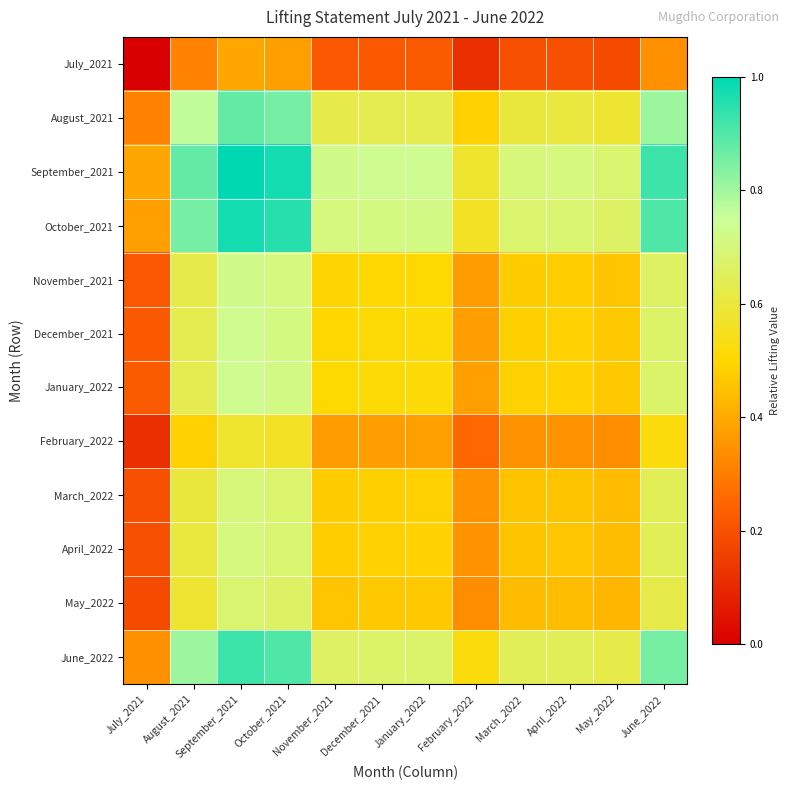

Reading left to right, list all the values displayed in this chart.

July_2021: July_2021=0.0	August_2021=0.3	September_2021=0.4	October_2021=0.4	November_2021=0.2	December_2021=0.2	January_2022=0.2	February_2022=0.1	March_2022=0.2	April_2022=0.2	May_2022=0.2	June_2022=0.3
August_2021: July_2021=0.3	August_2021=0.8	September_2021=0.9	October_2021=0.9	November_2021=0.6	December_2021=0.6	January_2022=0.6	February_2022=0.5	March_2022=0.6	April_2022=0.6	May_2022=0.6	June_2022=0.8
September_2021: July_2021=0.4	August_2021=0.9	September_2021=1.0	October_2021=1.0	November_2021=0.7	December_2021=0.7	January_2022=0.7	February_2022=0.6	March_2022=0.7	April_2022=0.7	May_2022=0.7	June_2022=0.9
October_2021: July_2021=0.4	August_2021=0.9	September_2021=1.0	October_2021=1.0	November_2021=0.7	December_2021=0.7	January_2022=0.7	February_2022=0.6	March_2022=0.7	April_2022=0.7	May_2022=0.7	June_2022=0.9
November_2021: July_2021=0.2	August_2021=0.6	September_2021=0.7	October_2021=0.7	November_2021=0.5	December_2021=0.5	January_2022=0.5	February_2022=0.4	March_2022=0.5	April_2022=0.5	May_2022=0.5	June_2022=0.7
December_2021: July_2021=0.2	August_2021=0.6	September_2021=0.7	October_2021=0.7	November_2021=0.5	December_2021=0.5	January_2022=0.5	February_2022=0.4	March_2022=0.5	April_2022=0.5	May_2022=0.5	June_2022=0.7
January_2022: July_2021=0.2	August_2021=0.6	September_2021=0.7	October_2021=0.7	November_2021=0.5	December_2021=0.5	January_2022=0.5	February_2022=0.4	March_2022=0.5	April_2022=0.5	May_2022=0.5	June_2022=0.7
February_2022: July_2021=0.1	August_2021=0.5	September_2021=0.6	October_2021=0.6	November_2021=0.4	December_2021=0.4	January_2022=0.4	February_2022=0.3	March_2022=0.4	April_2022=0.4	May_2022=0.3	June_2022=0.5
March_2022: July_2021=0.2	August_2021=0.6	September_2021=0.7	October_2021=0.7	November_2021=0.5	December_2021=0.5	January_2022=0.5	February_2022=0.4	March_2022=0.5	April_2022=0.5	May_2022=0.4	June_2022=0.6
April_2022: July_2021=0.2	August_2021=0.6	September_2021=0.7	October_2021=0.7	November_2021=0.5	December_2021=0.5	January_2022=0.5	February_2022=0.4	March_2022=0.5	April_2022=0.5	May_2022=0.4	June_2022=0.6
May_2022: July_2021=0.2	August_2021=0.6	September_2021=0.7	October_2021=0.7	November_2021=0.5	December_2021=0.5	January_2022=0.5	February_2022=0.3	March_2022=0.4	April_2022=0.4	May_2022=0.4	June_2022=0.6
June_2022: July_2021=0.3	August_2021=0.8	September_2021=0.9	October_2021=0.9	November_2021=0.7	December_2021=0.7	January_2022=0.7	February_2022=0.5	March_2022=0.6	April_2022=0.6	May_2022=0.6	June_2022=0.9